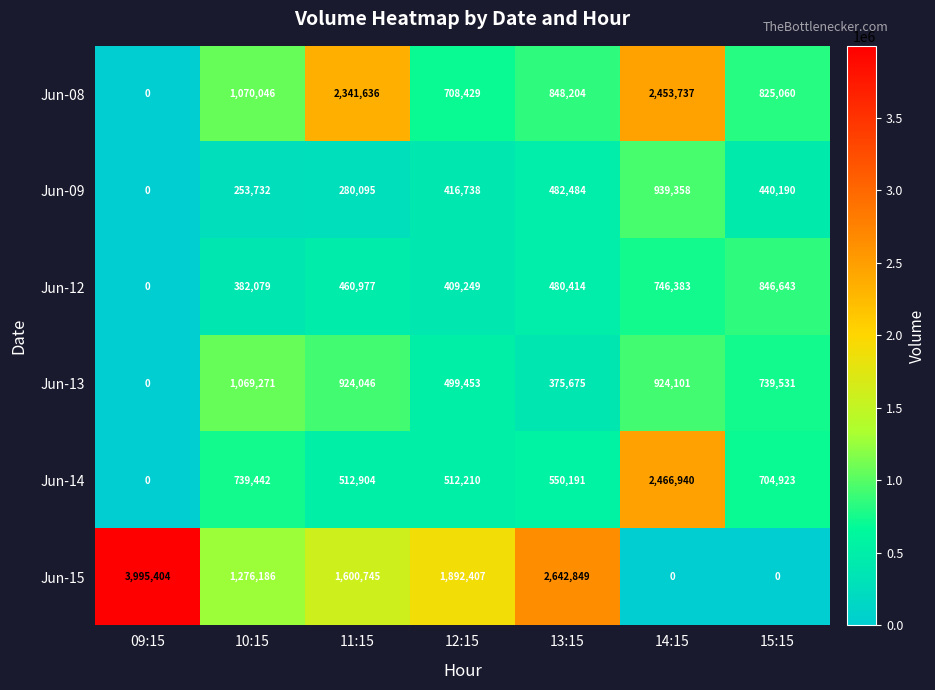

Which series has the largest total across all categories?

Jun-15